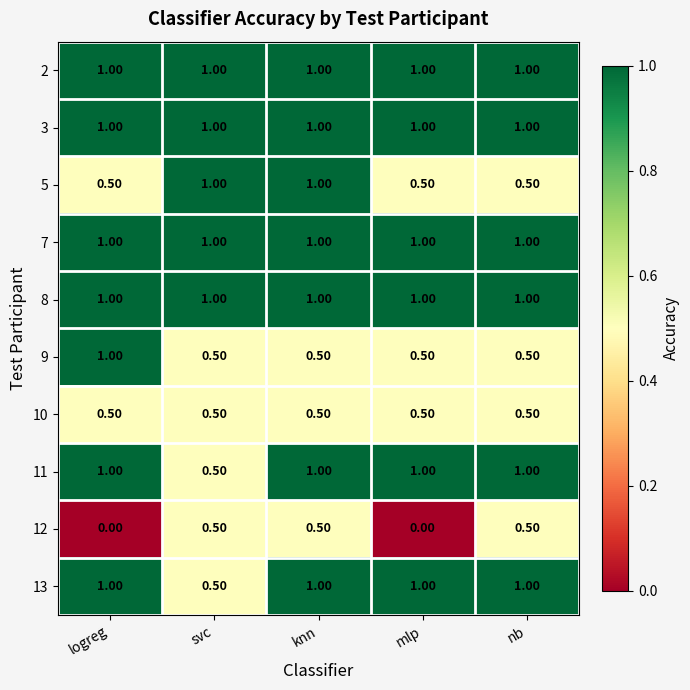

What is the difference between the highest and lowest values at logreg?

1.0